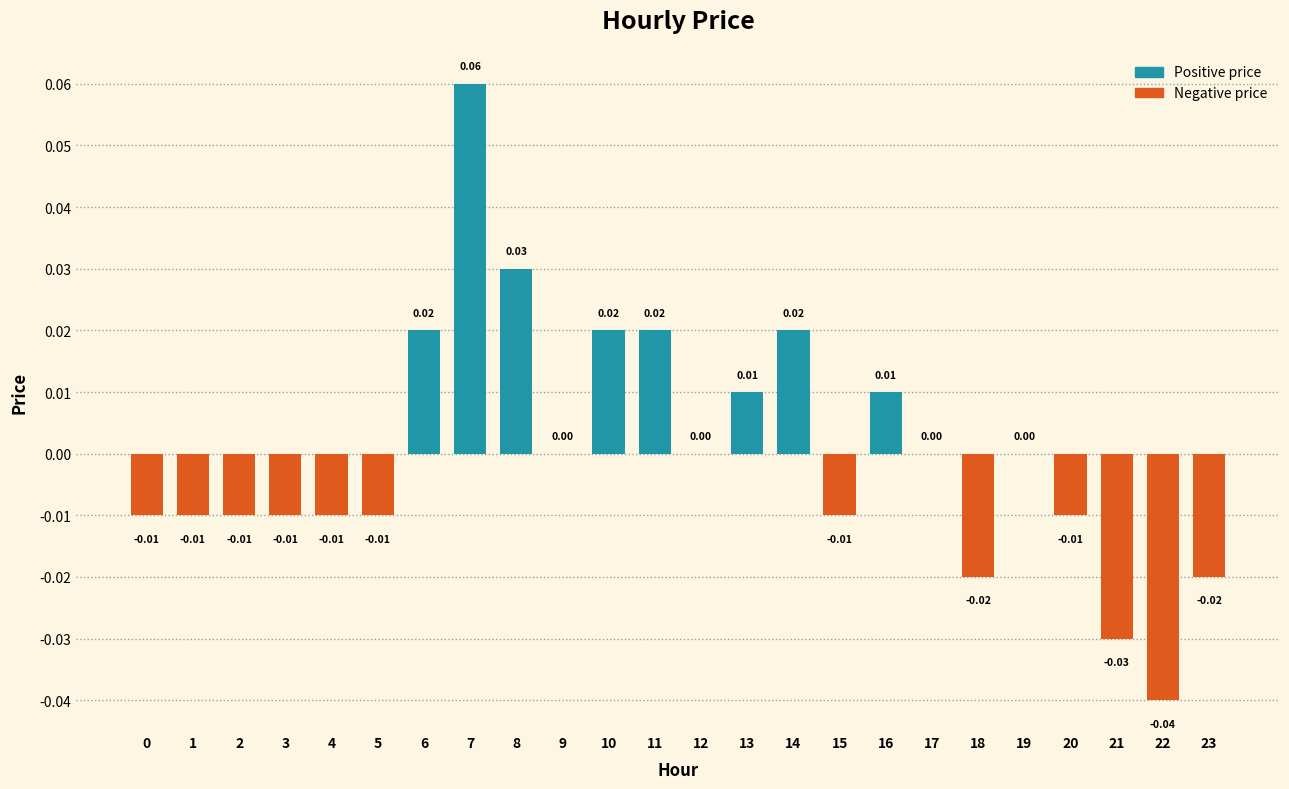

Between 9 and 15, which is larger?

9